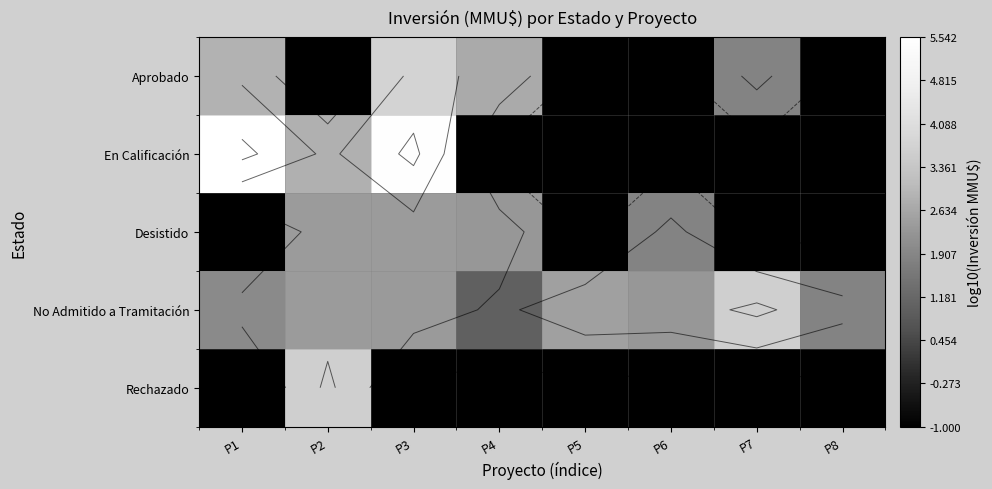

At how many categories does at least one series exceed 1?

8